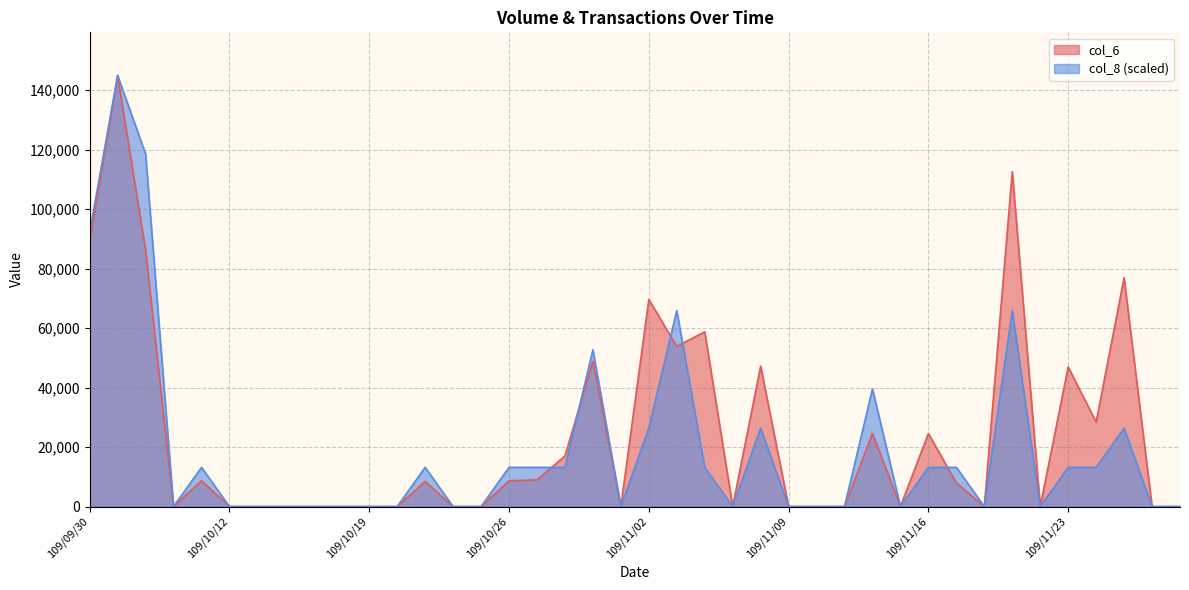

Reading right to left, extract all data points from this chart.

col_6: 0.0	0.0	76900.0	28400.0	46920.0	0.0	112560.0	0.0	7950.0	24570.0	0.0	24570.0	0.0	0.0	0.0	47200.0	0.0	58750.0	53840.0	69600.0	0.0	48800.0	17000.0	8950.0	8650.0	0.0	0.0	8450.0	0.0	0.0	0.0	0.0	0.0	0.0	0.0	8700.0	0.0	86190.0	144920.0	89080.0
col_8: 0.0	0.0	26349.1	13174.5	13174.5	0.0	65872.7	0.0	13174.5	13174.5	0.0	39523.6	0.0	0.0	0.0	26349.1	0.0	13174.5	65872.7	26349.1	0.0	52698.2	13174.5	13174.5	13174.5	0.0	0.0	13174.5	0.0	0.0	0.0	0.0	0.0	0.0	0.0	13174.5	0.0	118570.9	144920.0	92221.8